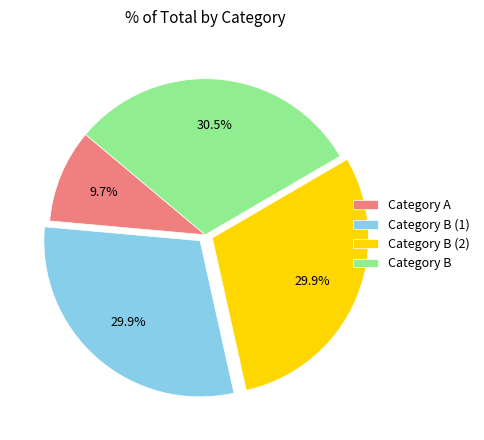

What percentage is NOT represented by Category B (1)?

70.1%